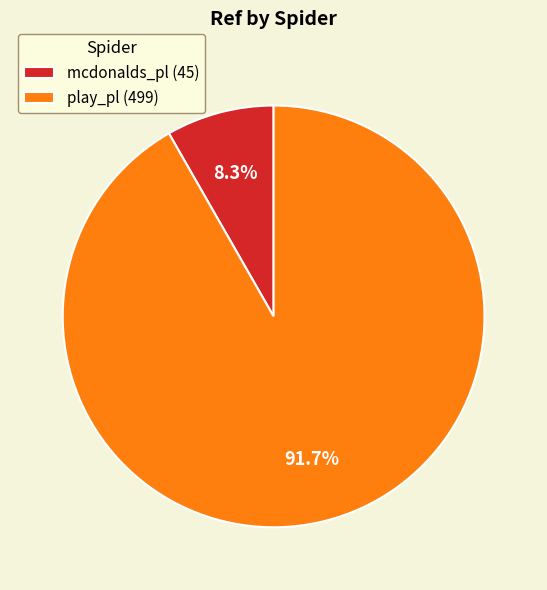

Which slice is the largest?

play_pl